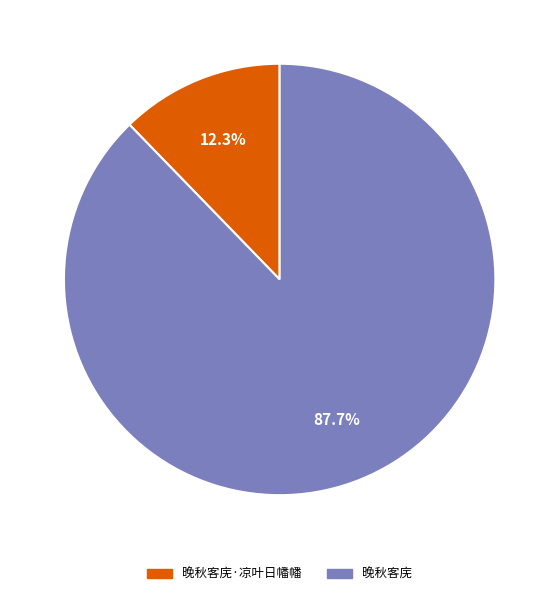

What percentage is NOT represented by 晚秋客庑·凉叶日幡幡?

87.7%